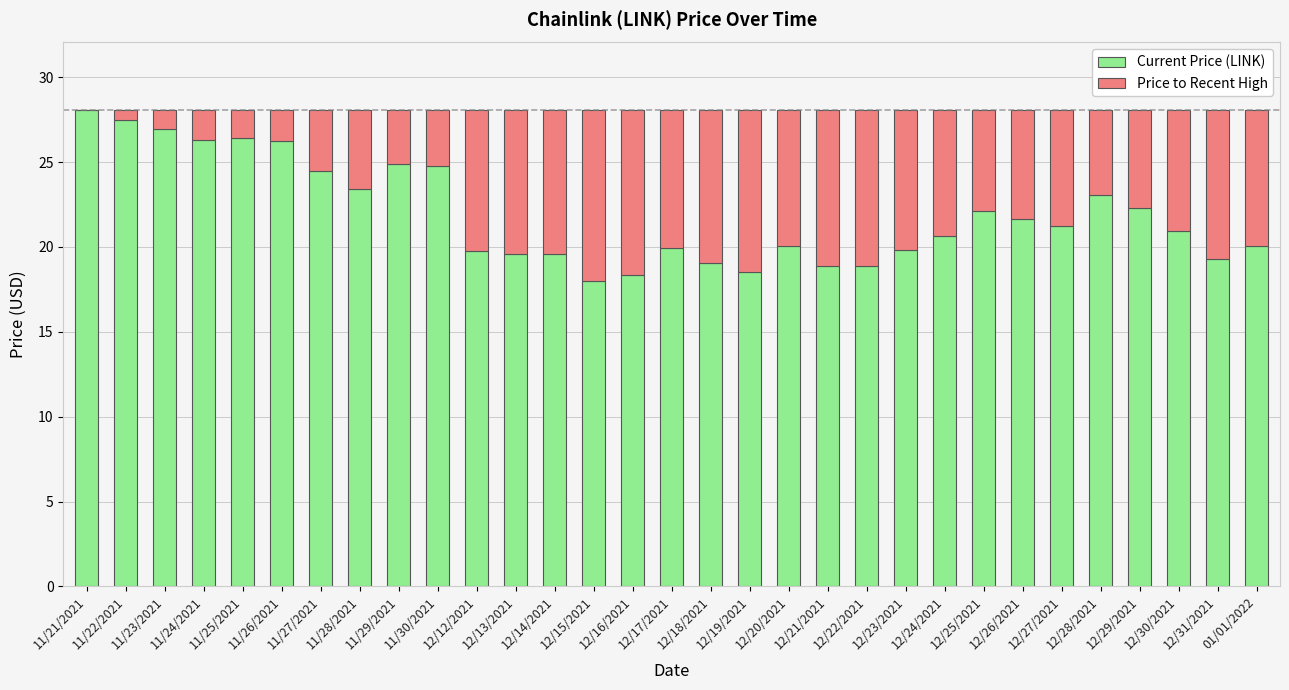

What is the maximum value for Current Price (LINK)?

28.0